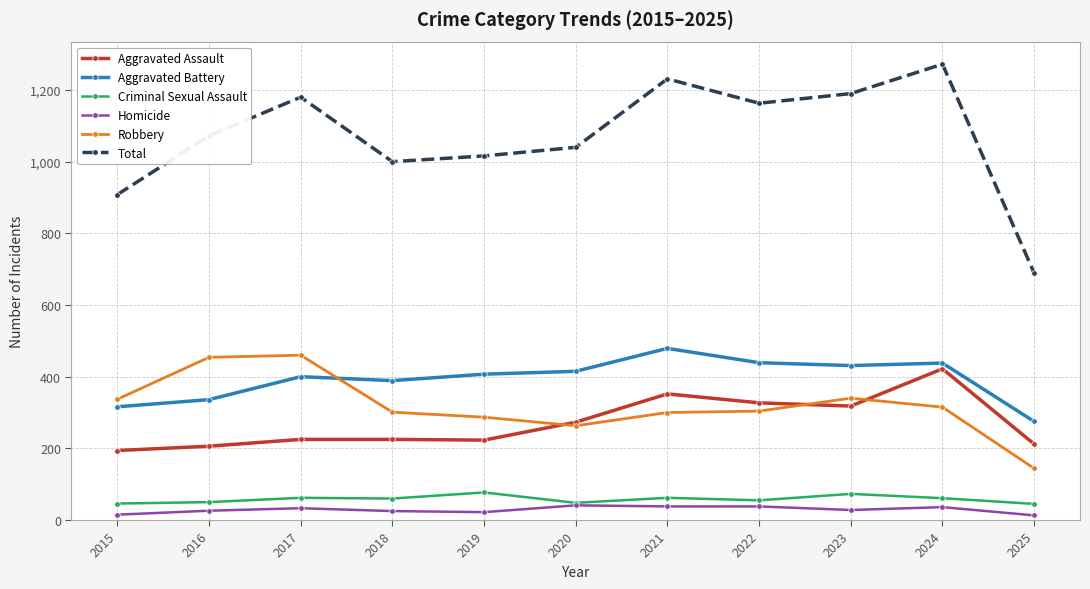

What is the difference between the maximum and minimum values in the Criminal Sexual Assault series?

32